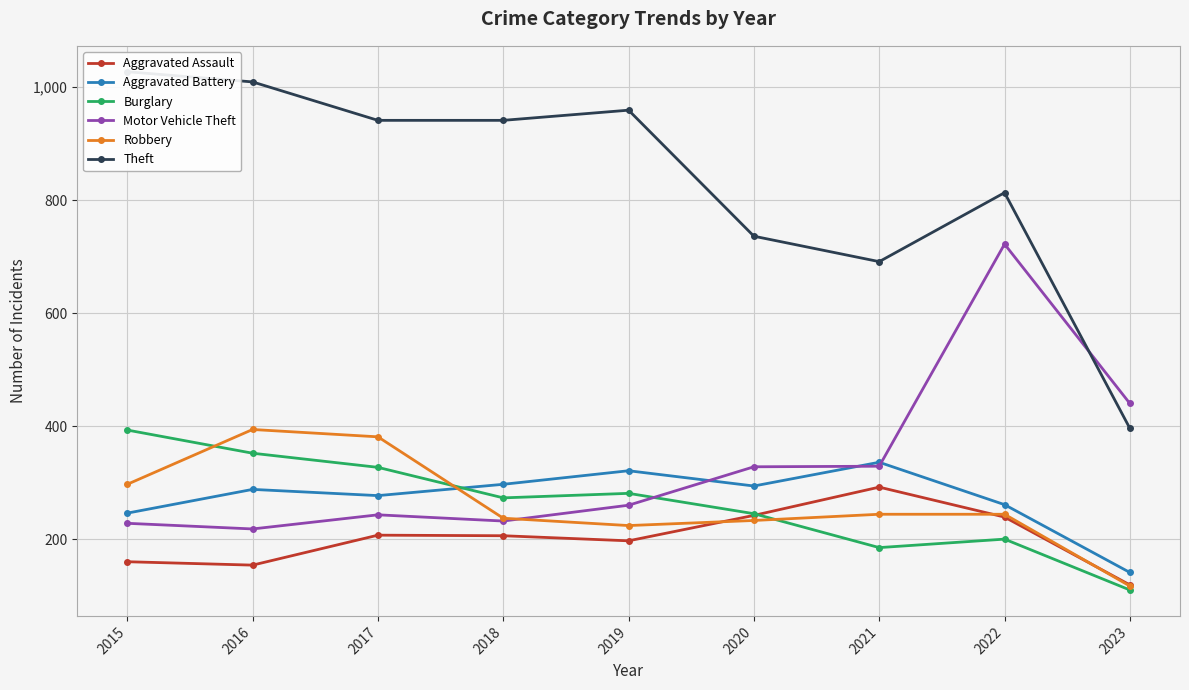

True or false: Burglary and Theft intersect in this chart.

False